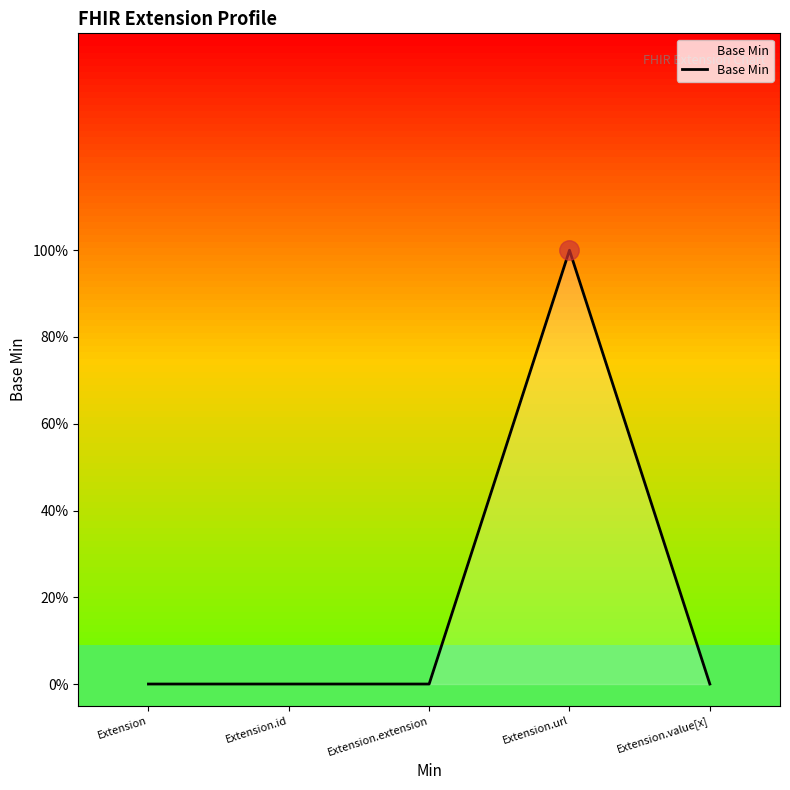

List the labels in order of value, largest first.

Extension.url, Extension, Extension.id, Extension.extension, Extension.value[x]